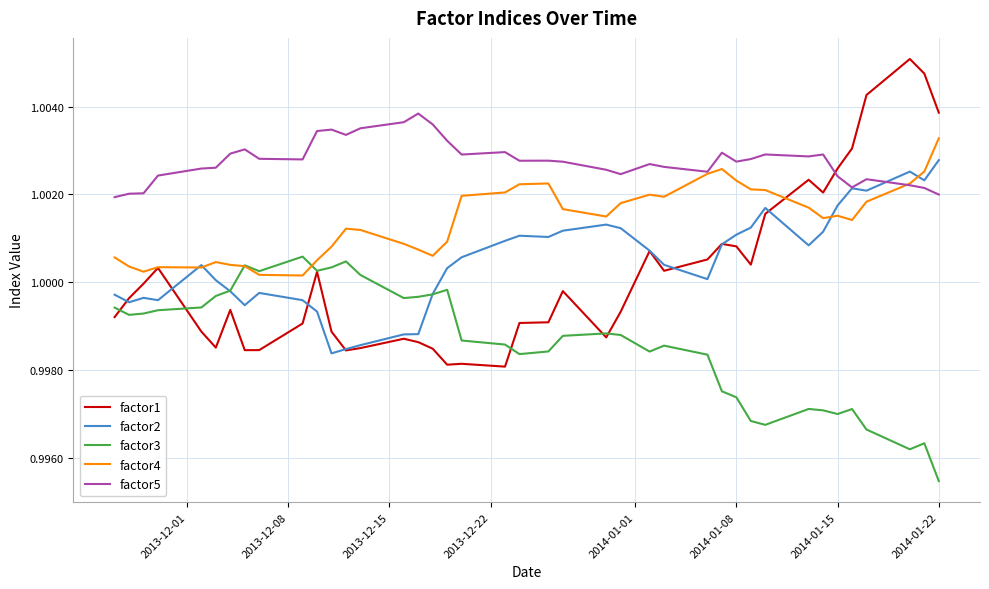

True or false: factor5 and factor4 cross at least once.

True